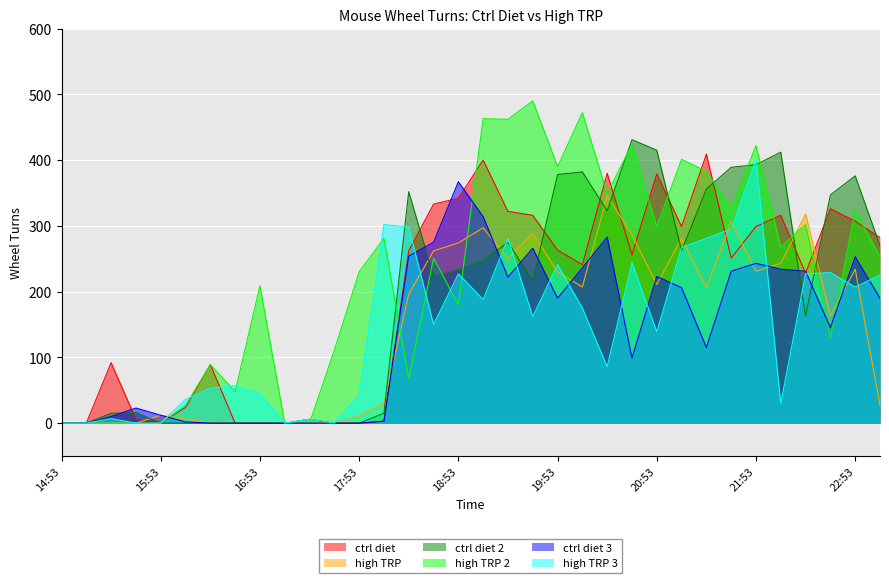

What is the average value of the ctrl diet series?

189